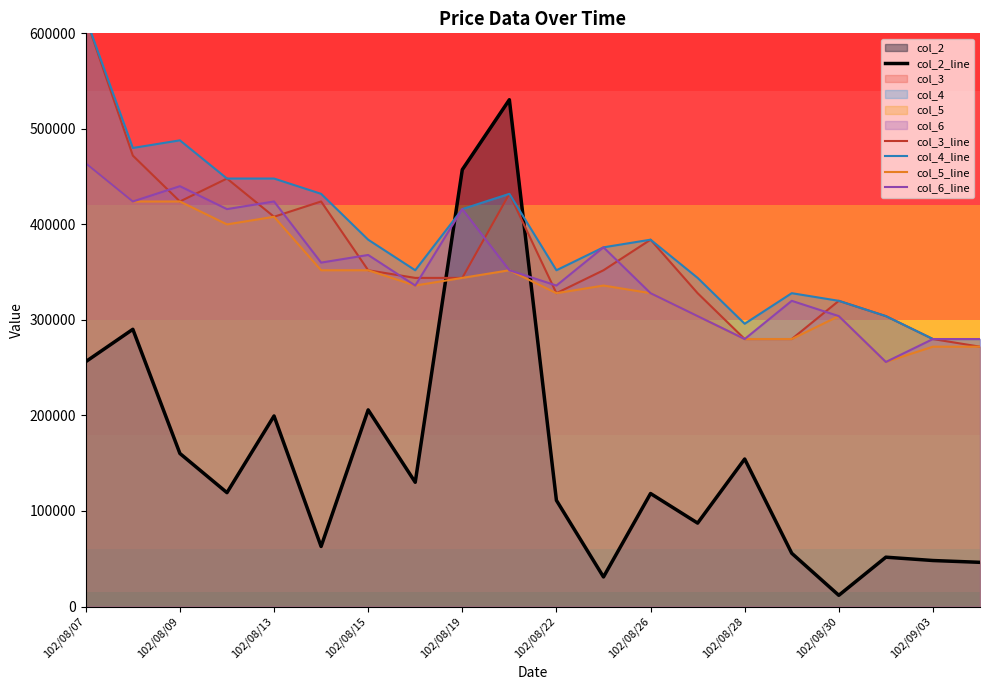

Which series has the largest total across all categories?

col_4_line